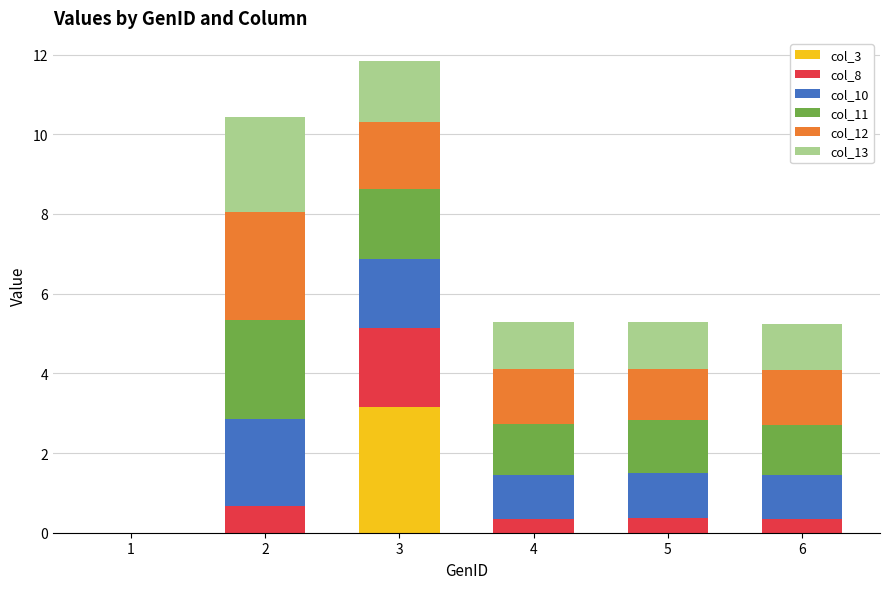

At which category is the sum across all series the highest?

3